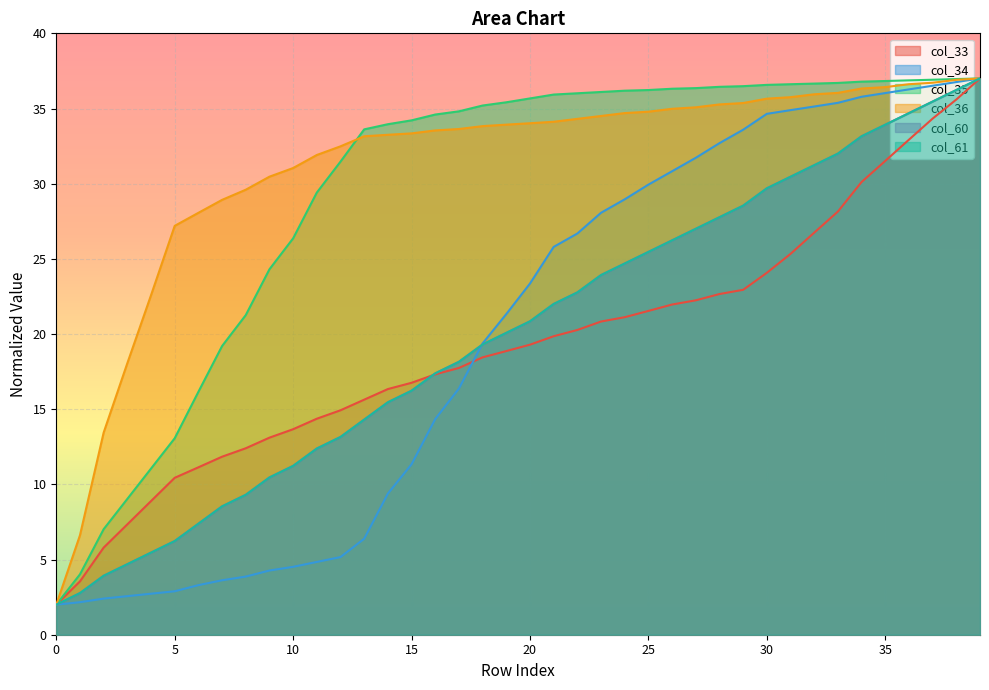

Which series has the largest total across all categories?

col_36